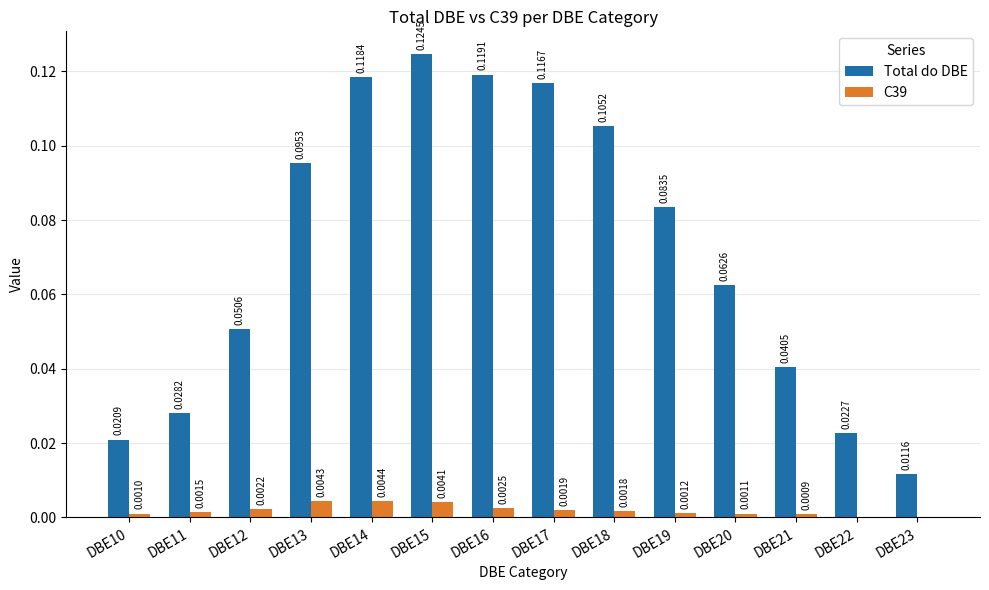

Is it true that C39 equals 0.0 at DBE18?

True